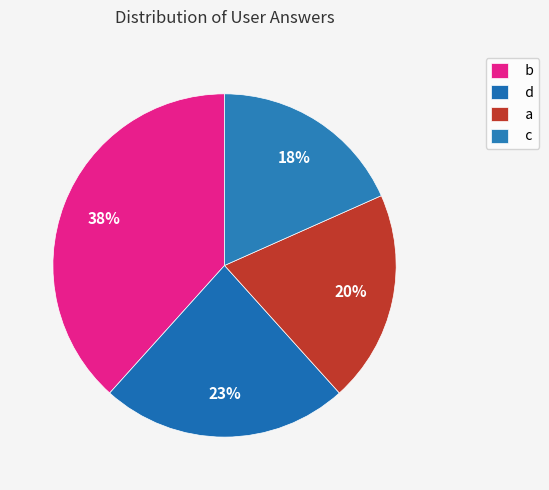

How many segments does this pie chart have?

4